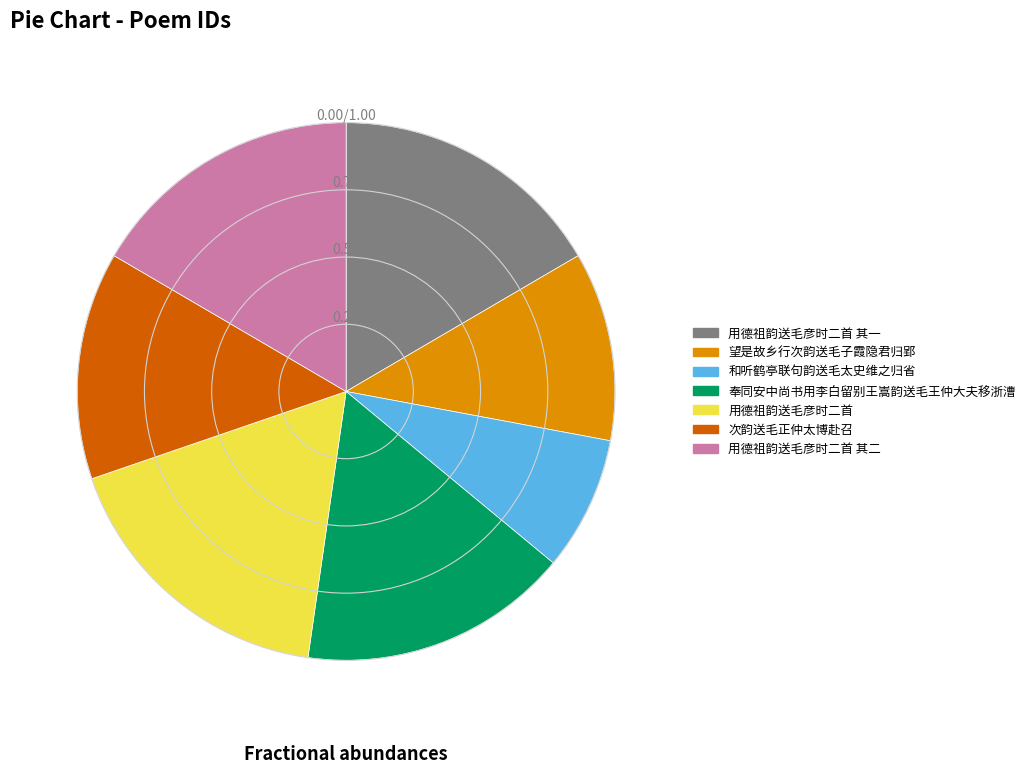

Is there a majority slice in this chart?

No